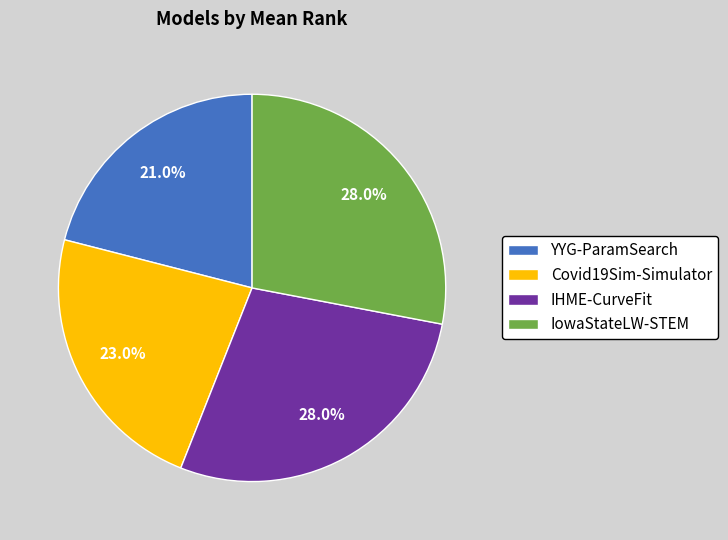

How many slices are in this pie chart?

4